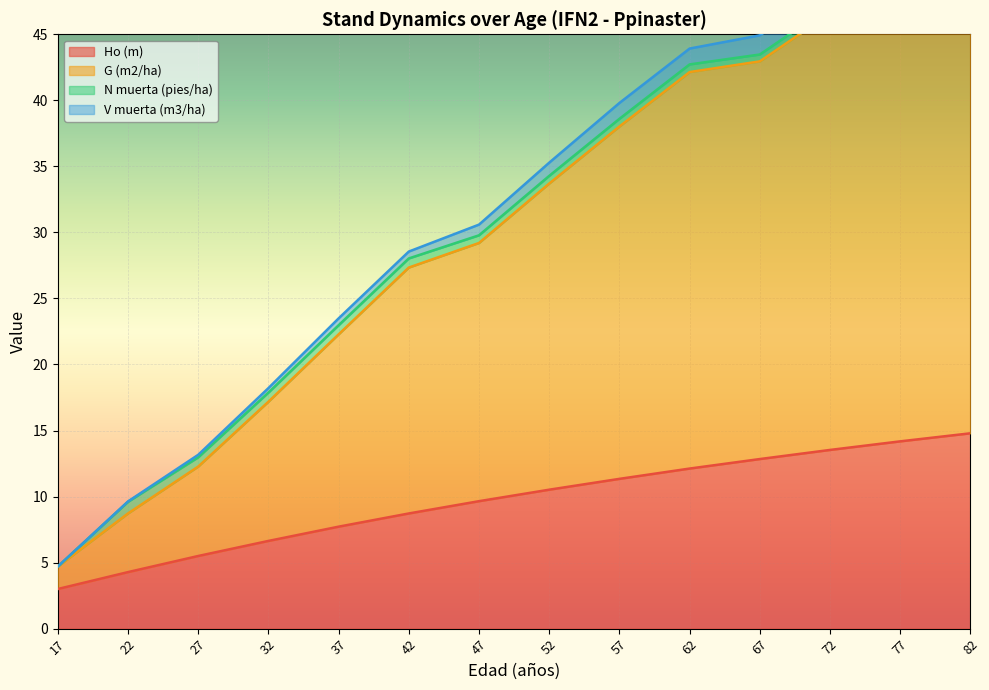

What is the lowest value of the Ho (m) series?

3.0